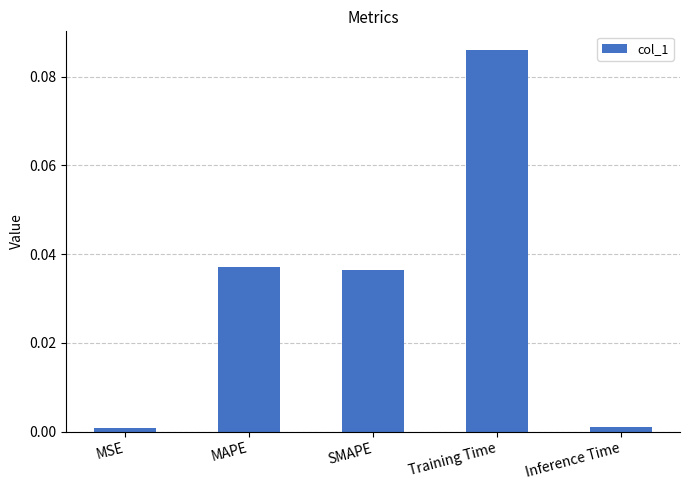

The chart shows a value of 0.0 at Inference Time. True or false?

True